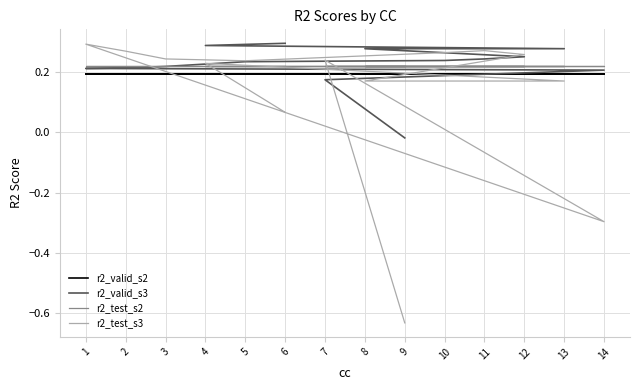

Reading left to right, list all the values displayed in this chart.

r2_valid_s2: 0.2	0.2	0.2	0.2	0.2	0.2	0.2	0.2	0.2	0.2	0.2	0.2	0.2	0.2
r2_valid_s3: 0.3	0.3	0.3	0.3	0.3	0.2	0.2	0.2	0.2	0.2	0.2	0.2	0.2	-0.0
r2_test_s2: 0.2	0.2	0.2	0.2	0.2	0.2	0.2	0.2	0.2	0.2	0.2	0.2	0.2	0.2
r2_test_s3: 0.1	0.2	0.2	0.2	0.3	0.3	0.3	0.2	0.2	0.3	0.3	-0.3	0.2	-0.6